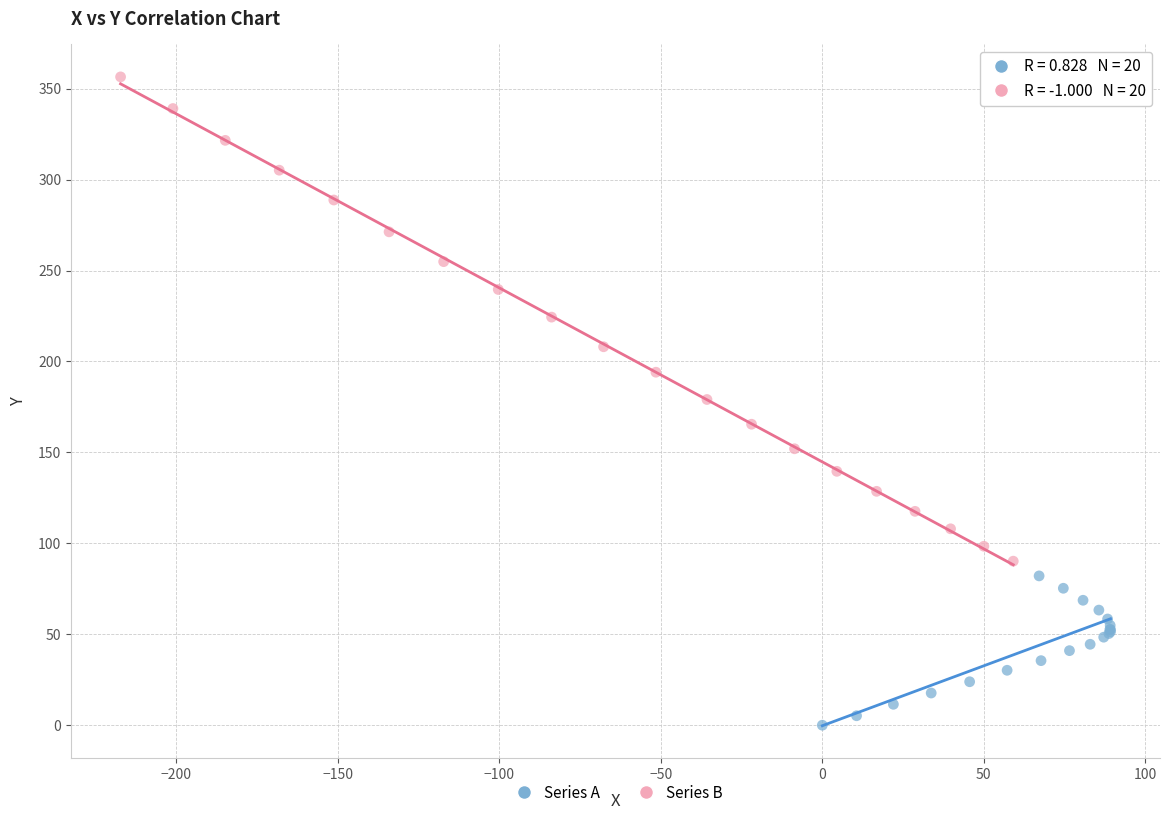

What are all the series names shown in the legend?

Series A, Series B